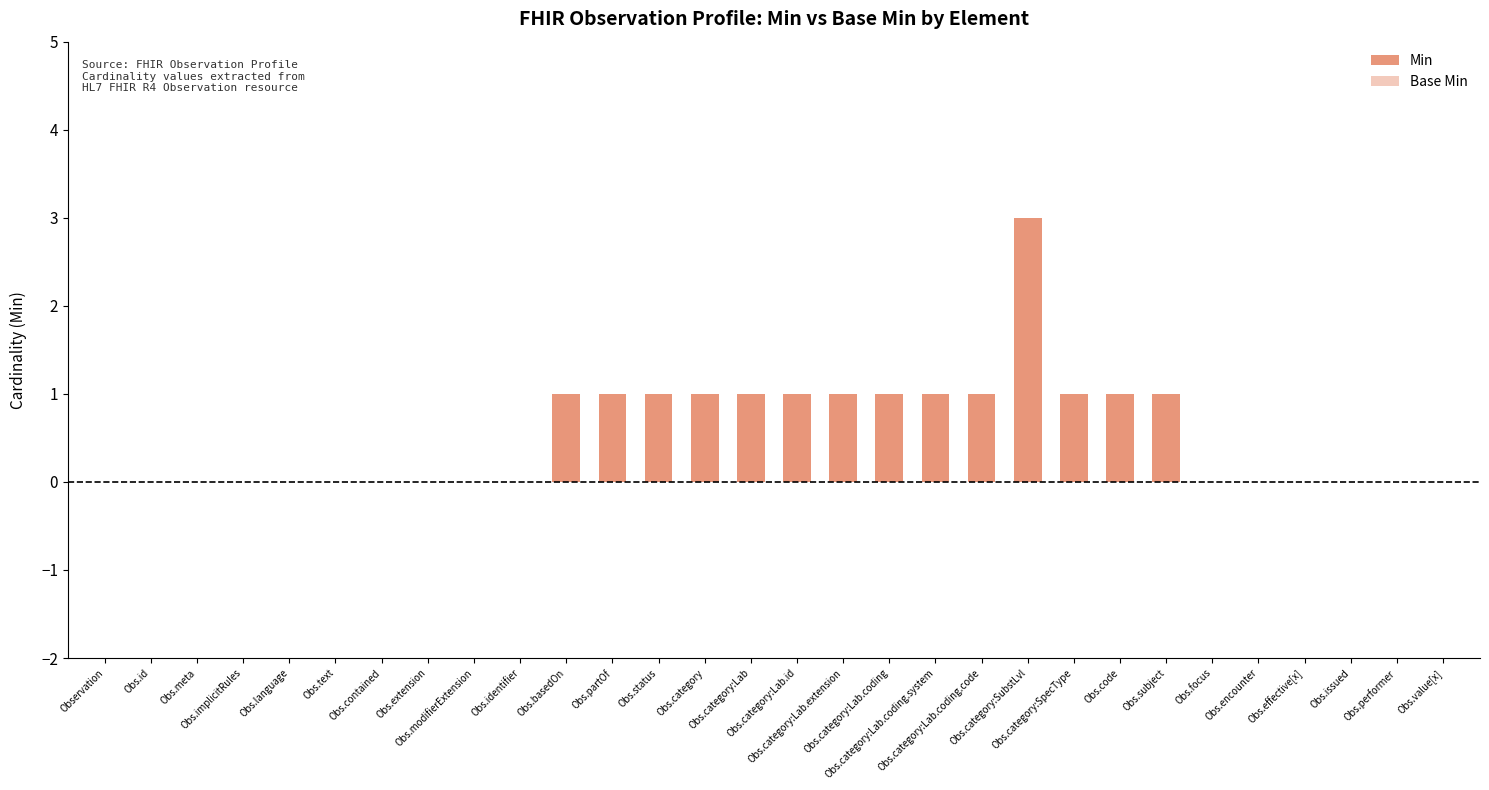

Reading left to right, what are all the values shown in this chart?

Min: Observation=0	Obs.id=0	Obs.meta=0	Obs.implicitRules=0	Obs.language=0	Obs.text=0	Obs.contained=0	Obs.extension=0	Obs.modifierExtension=0	Obs.identifier=0	Obs.basedOn=1	Obs.partOf=1	Obs.status=1	Obs.category=1	Obs.category:Lab=1	Obs.category:Lab.id=1	Obs.category:Lab.extension=1	Obs.category:Lab.coding=1	Obs.category:Lab.coding.system=1	Obs.category:Lab.coding.code=1	Obs.category:SubstLvl=3	Obs.category:SpecType=1	Obs.code=1	Obs.subject=1	Obs.focus=0	Obs.encounter=0	Obs.effective[x]=0	Obs.issued=0	Obs.performer=0	Obs.value[x]=0
Base Min: Observation=0	Obs.id=0	Obs.meta=0	Obs.implicitRules=0	Obs.language=0	Obs.text=0	Obs.contained=0	Obs.extension=0	Obs.modifierExtension=0	Obs.identifier=0	Obs.basedOn=0	Obs.partOf=0	Obs.status=0	Obs.category=0	Obs.category:Lab=0	Obs.category:Lab.id=0	Obs.category:Lab.extension=0	Obs.category:Lab.coding=0	Obs.category:Lab.coding.system=0	Obs.category:Lab.coding.code=0	Obs.category:SubstLvl=0	Obs.category:SpecType=0	Obs.code=0	Obs.subject=0	Obs.focus=0	Obs.encounter=0	Obs.effective[x]=0	Obs.issued=0	Obs.performer=0	Obs.value[x]=0